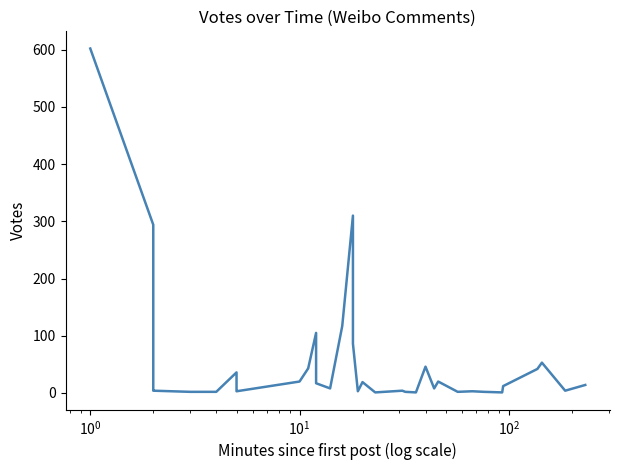

Reading left to right, what are all the values shown in this chart?

602	294	6	4	2	2	36	4	4	3	20	43	105	17	8	117	310	86	3	19	1	4	2	1	46	8	20	2	3	2	1	12	42	53	4	14